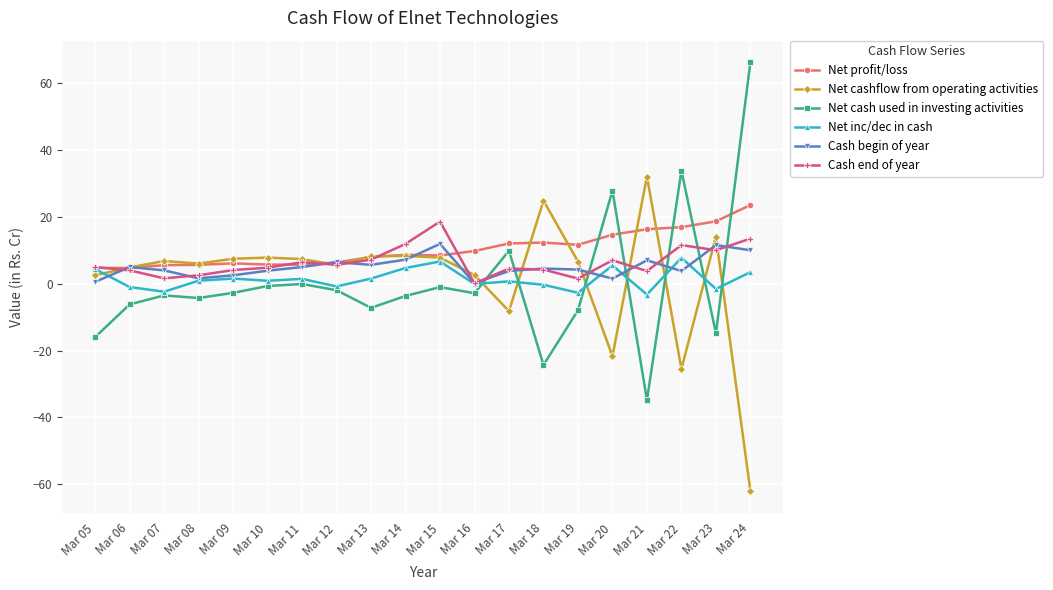

True or false: Net cash used in investing activities has a value of 66.3 at Mar 24.

True